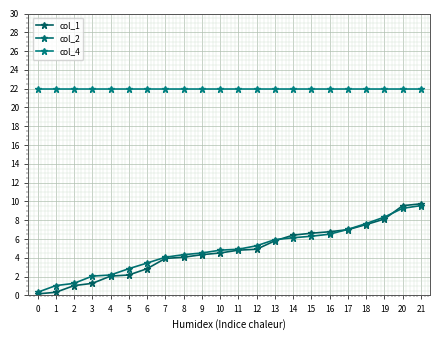

What is the value of the col_4 point at the 18th from the left?

22.0